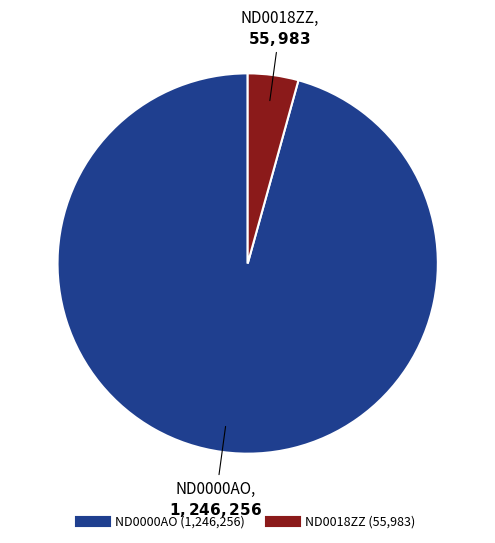

Count the number of slices in the pie.

2